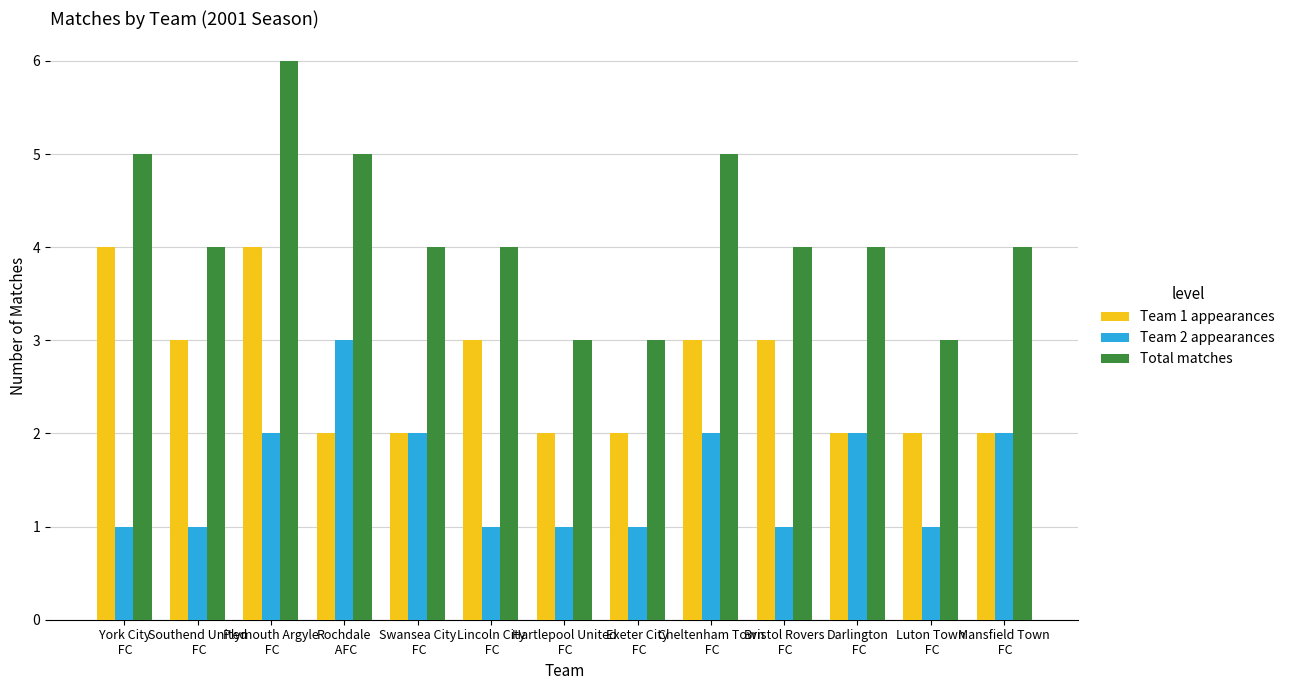

What is the maximum value shown in the chart?

6